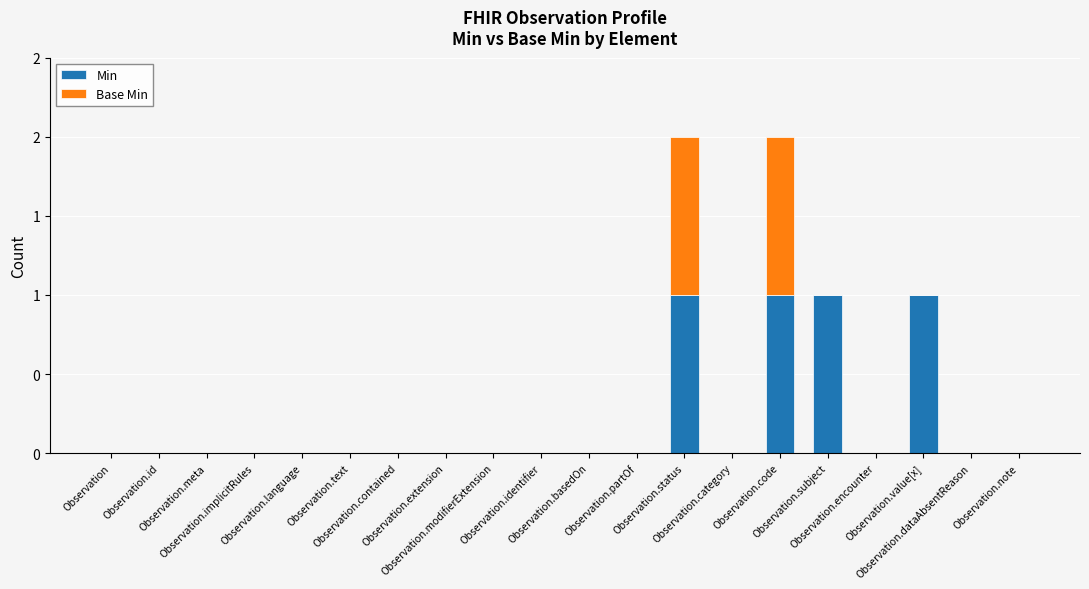

What is the sum of the Min values at Observation.language and Observation.subject?

1